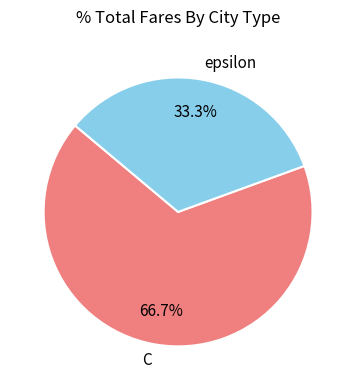

Which slice is the largest?

C